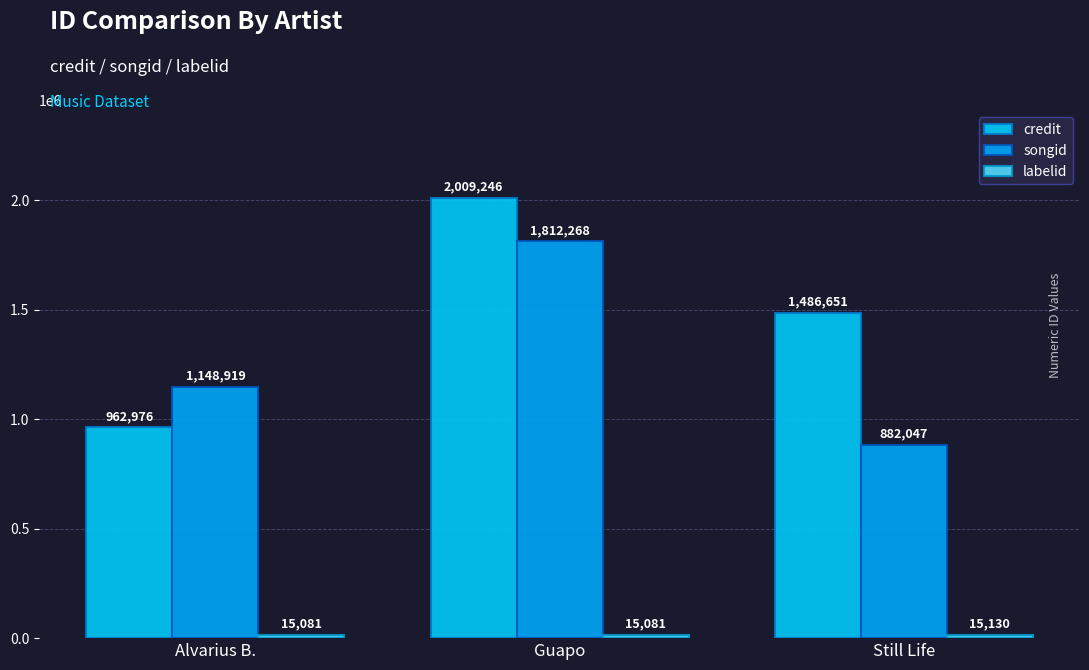

What is the value of the credit bar at the 2nd from the left?

2009246